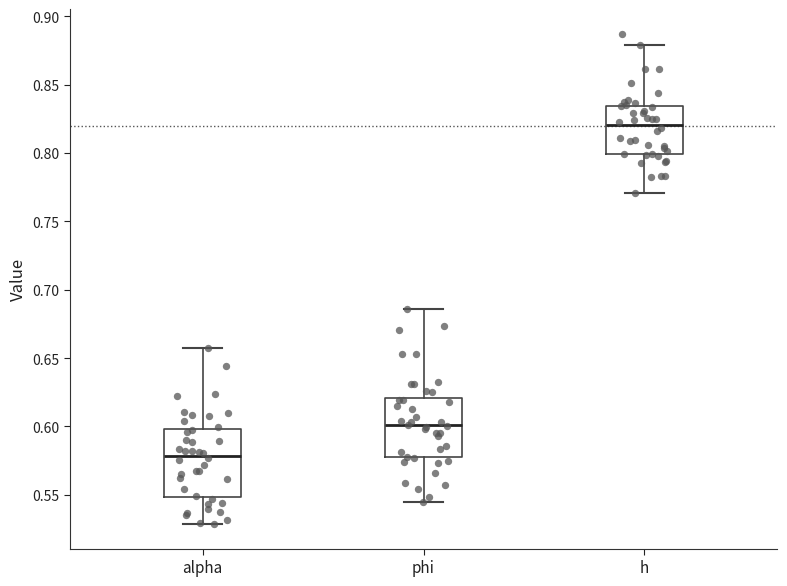

Comparing the boxes themselves (not the whiskers), which one is the tallest?

alpha